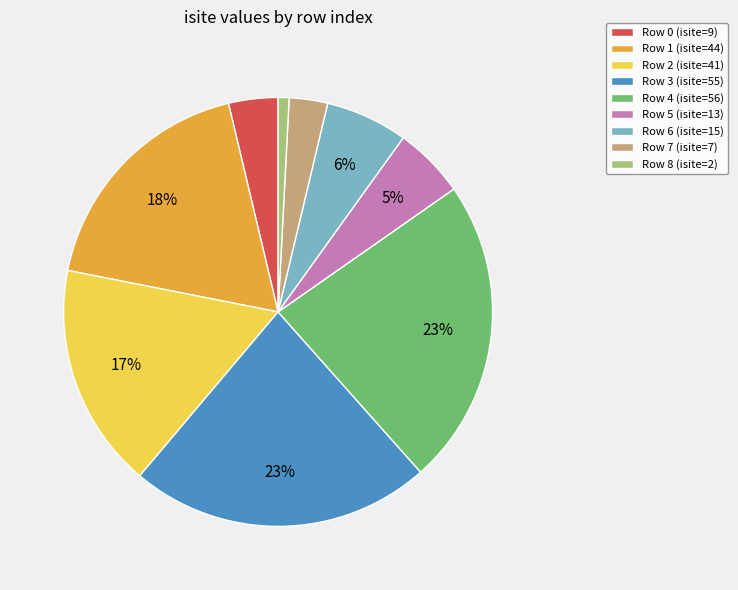

True or false: Row 1 (isite=44) accounts for 9% of the total.

False